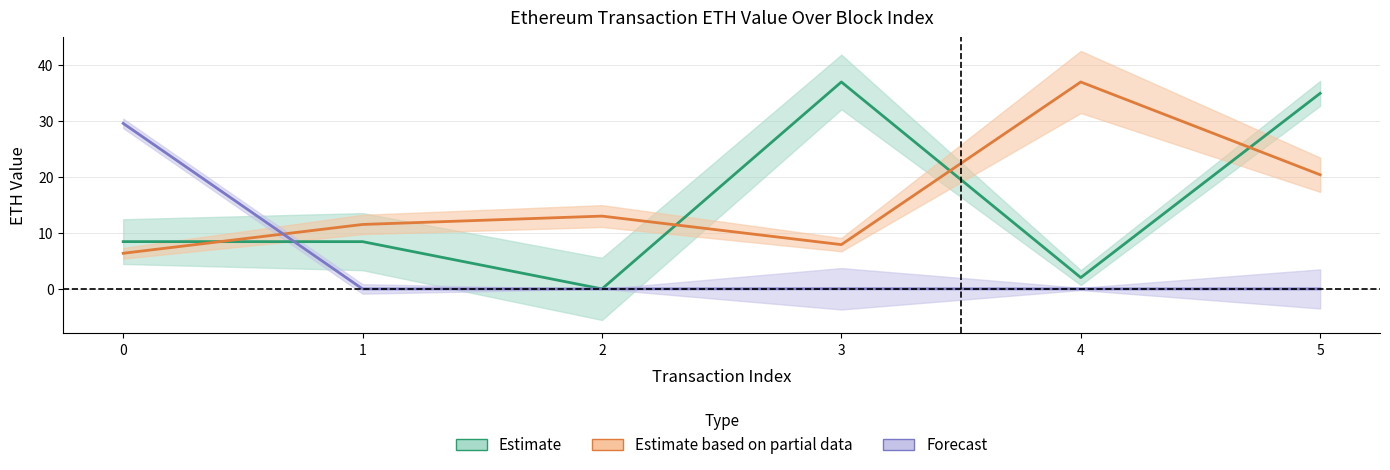

True or false: cumulativeGasUsed and eth_value intersect in this chart.

True